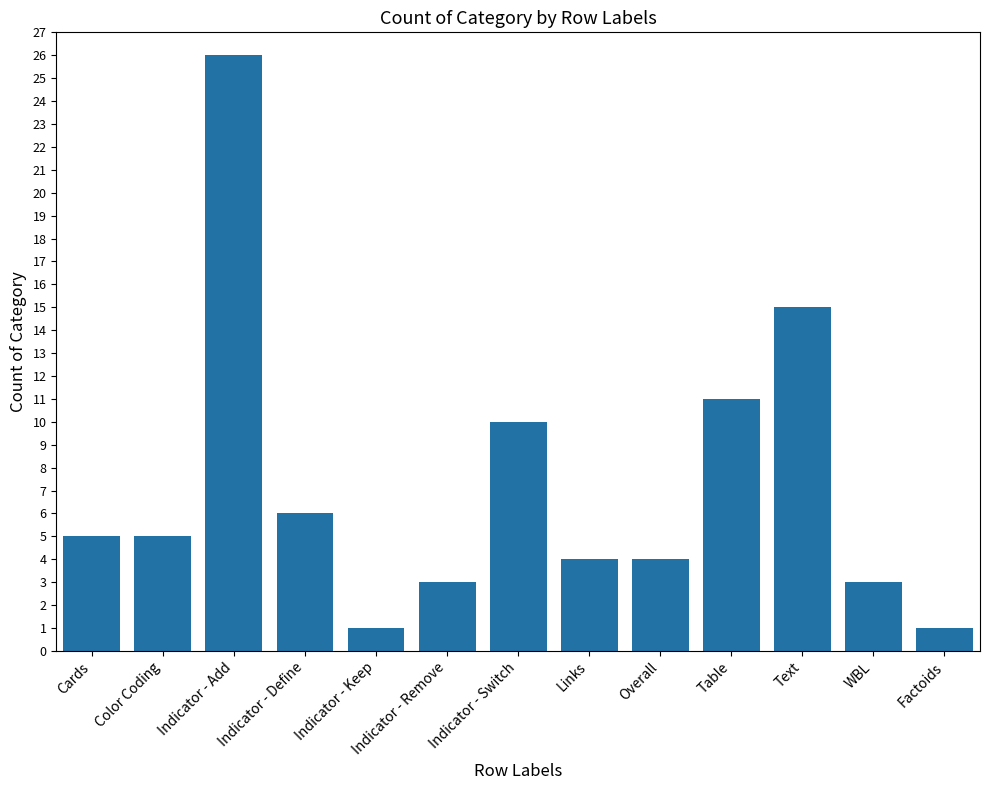

Is it true that the value at Overall is 2?

False